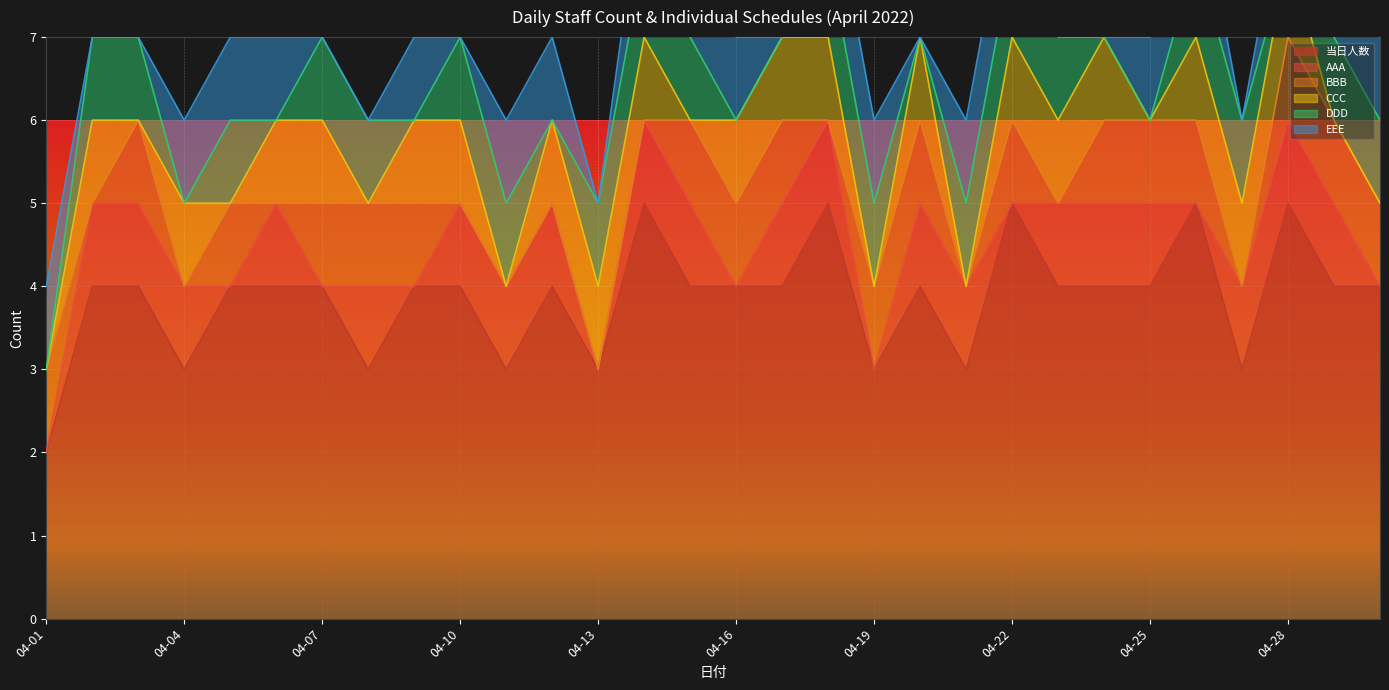

At how many categories does at least one series exceed 1?

30